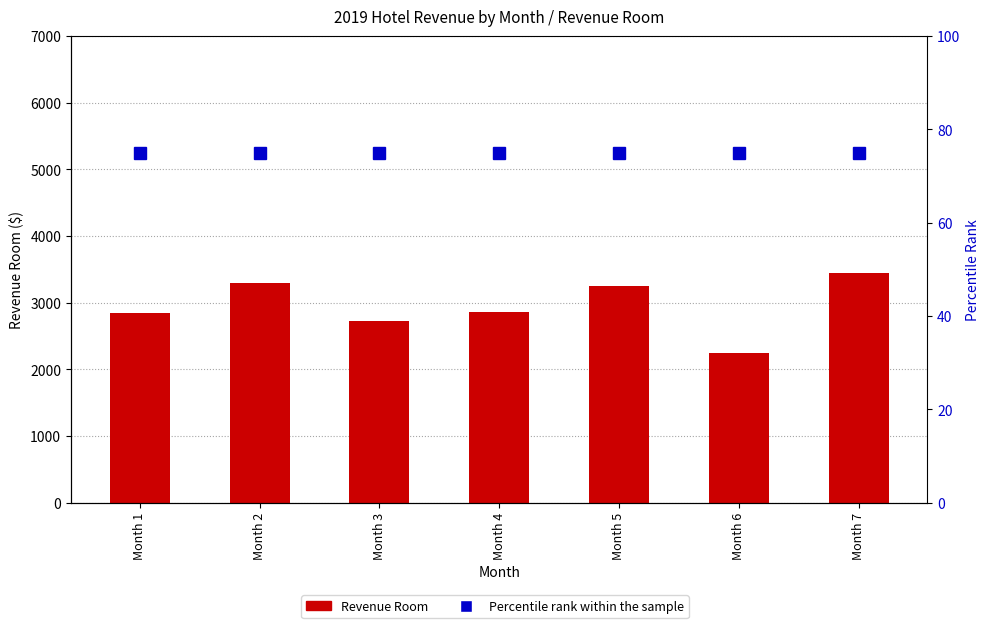

Which label corresponds to the largest value in the chart?

Month 7